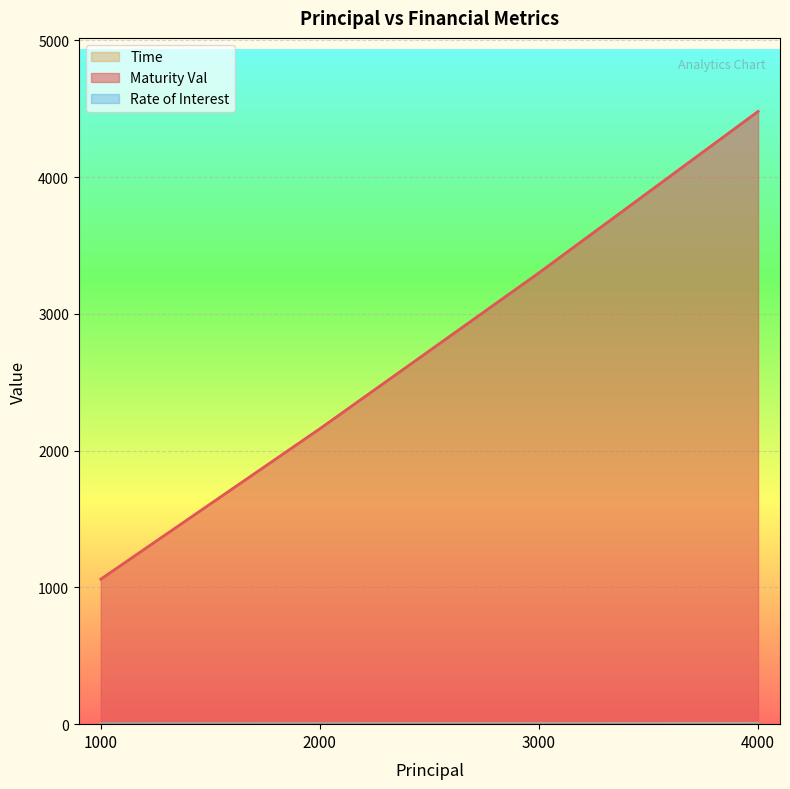

What is the smallest value displayed?

2